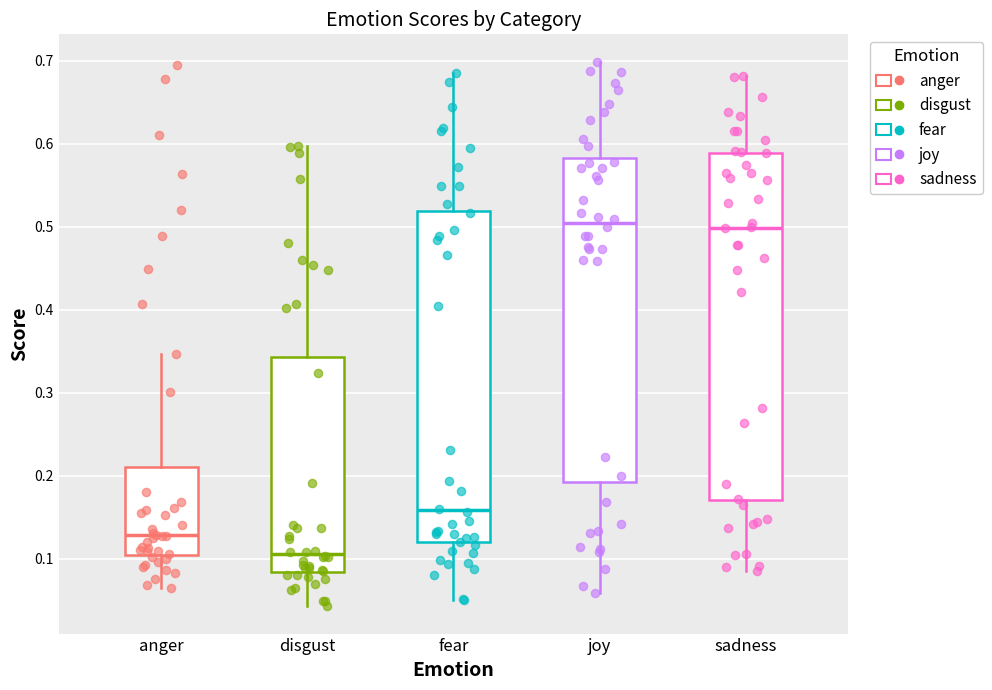

Reading left to right, read every box against the y-axis: the position of its median line, the range the box covers, and the ends of its whiskers. The values are not printed on the chart, so give them approximately, as read against the axis.

anger: median 0.13, box 0.10 to 0.21, whiskers 0.06 to 0.35
disgust: median 0.11, box 0.08 to 0.34, whiskers 0.04 to 0.60
fear: median 0.16, box 0.12 to 0.52, whiskers 0.05 to 0.68
joy: median 0.50, box 0.19 to 0.58, whiskers 0.06 to 0.70
sadness: median 0.50, box 0.17 to 0.59, whiskers 0.09 to 0.68